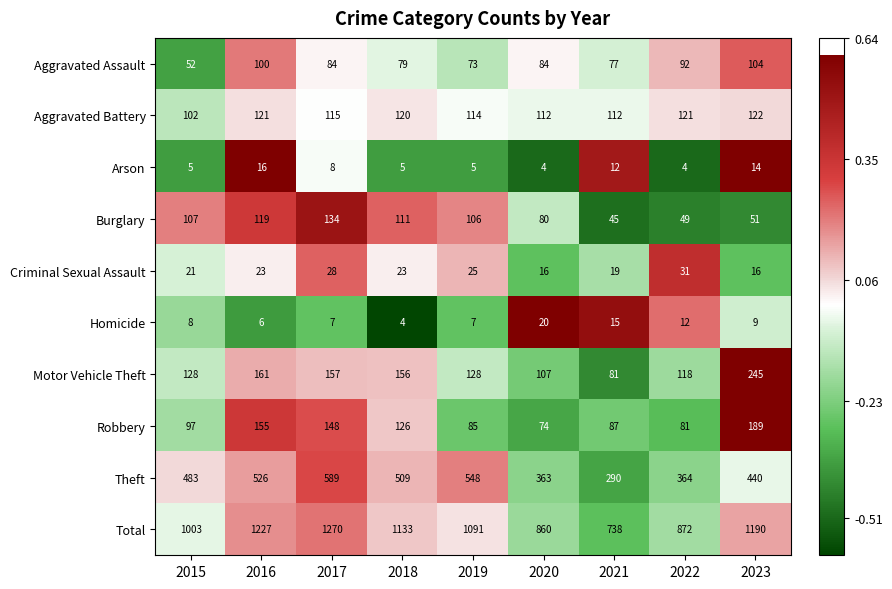

What is the difference between the second highest and minimum values in the Aggravated Assault series?

48